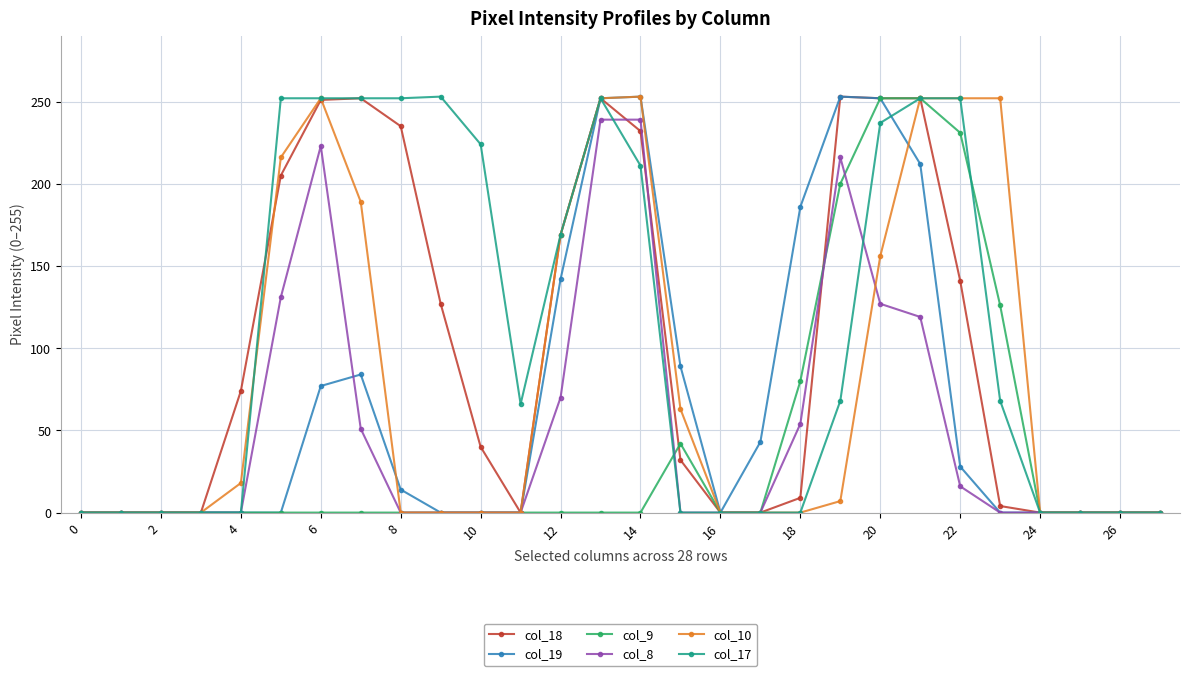

True or false: col_10 has more than 0 points higher than both neighbors.

True